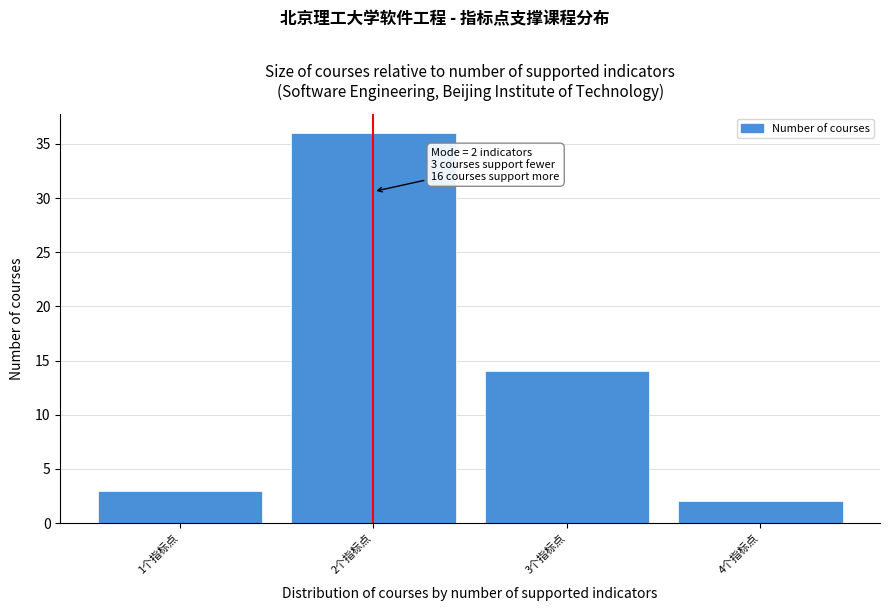

Reading right to left, extract all data points from this chart.

2	14	36	3